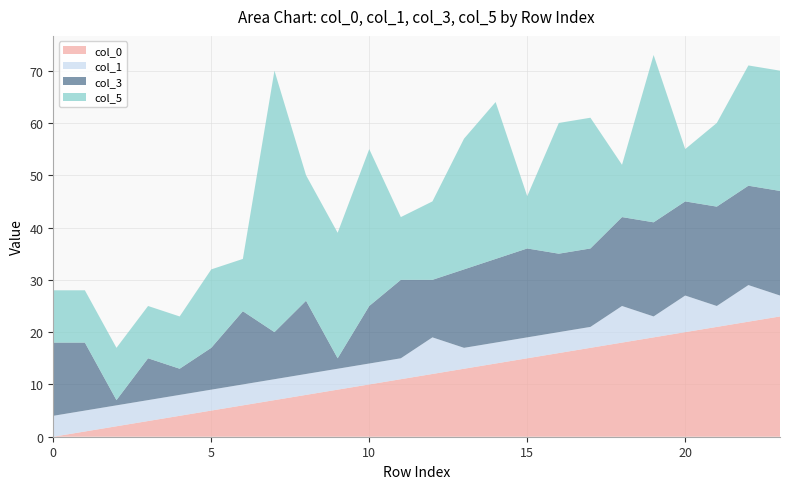

Reading left to right, what are all the values shown in this chart?

col_0: 0=0	1=1	2=2	3=3	4=4	5=5	6=6	7=7	8=8	9=9	10=10	11=11	12=12	13=13	14=14	15=15	16=16	17=17	18=18	19=19	20=20	21=21	22=22	23=23
col_1: 0=4	1=4	2=4	3=4	4=4	5=4	6=4	7=4	8=4	9=4	10=4	11=4	12=7	13=4	14=4	15=4	16=4	17=4	18=7	19=4	20=7	21=4	22=7	23=4
col_3: 0=14	1=13	2=1	3=8	4=5	5=8	6=14	7=9	8=14	9=2	10=11	11=15	12=11	13=15	14=16	15=17	16=15	17=15	18=17	19=18	20=18	21=19	22=19	23=20
col_5: 0=10	1=10	2=10	3=10	4=10	5=15	6=10	7=50	8=24	9=24	10=30	11=12	12=15	13=25	14=30	15=10	16=25	17=25	18=10	19=32	20=10	21=16	22=23	23=23